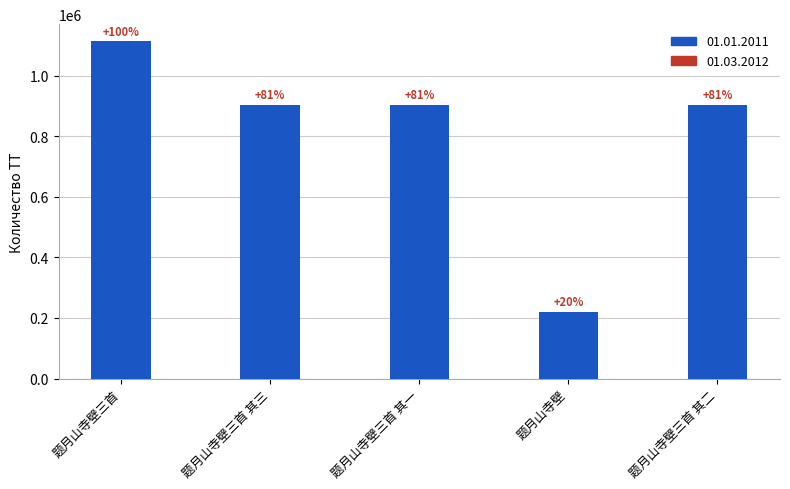

How many bars are there in total?

5